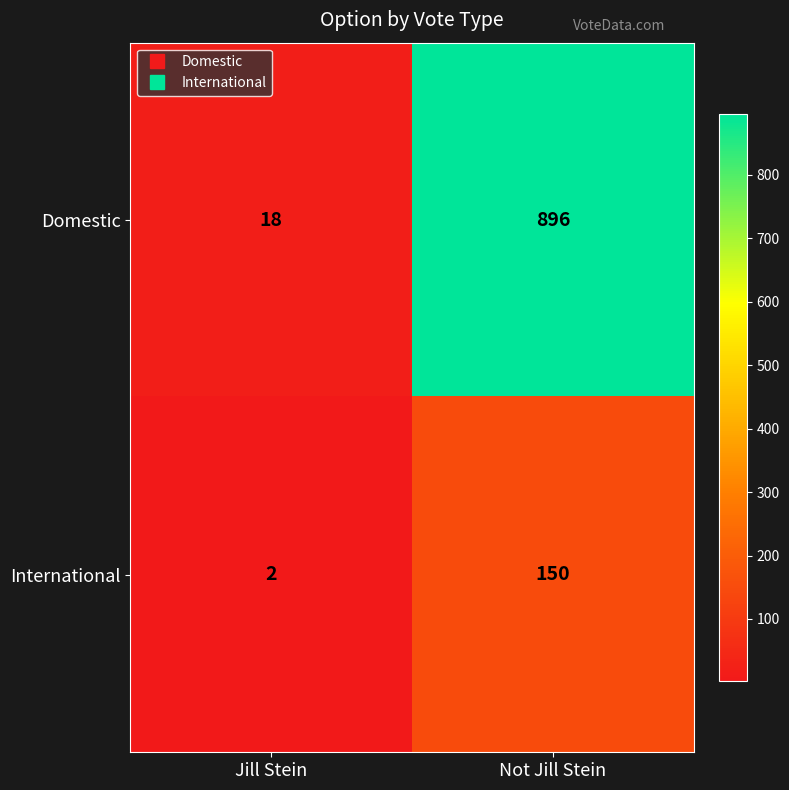

What is the difference between the maximum and minimum values in the International series?

148